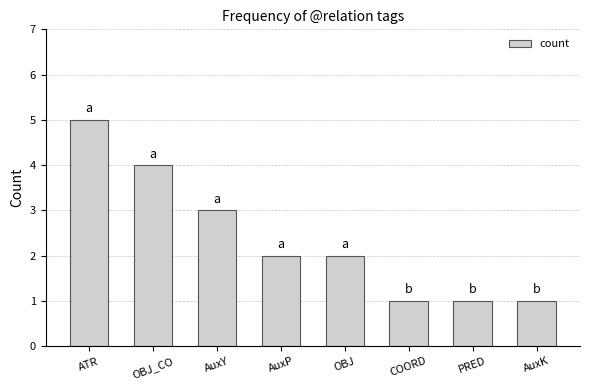

What position from the right is AuxY?

6